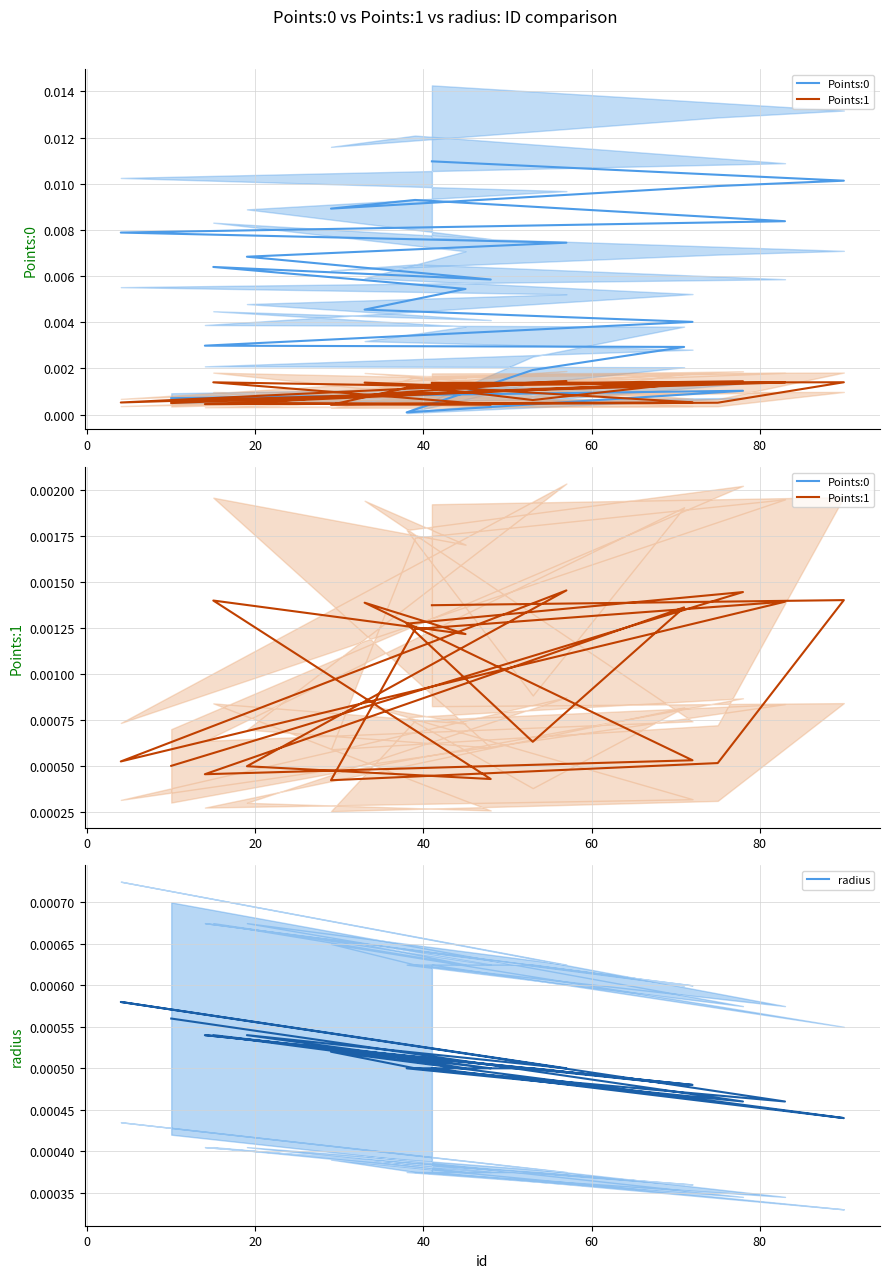

Between which two adjacent categories do Points:1 and radius first intersect?

10 and 78